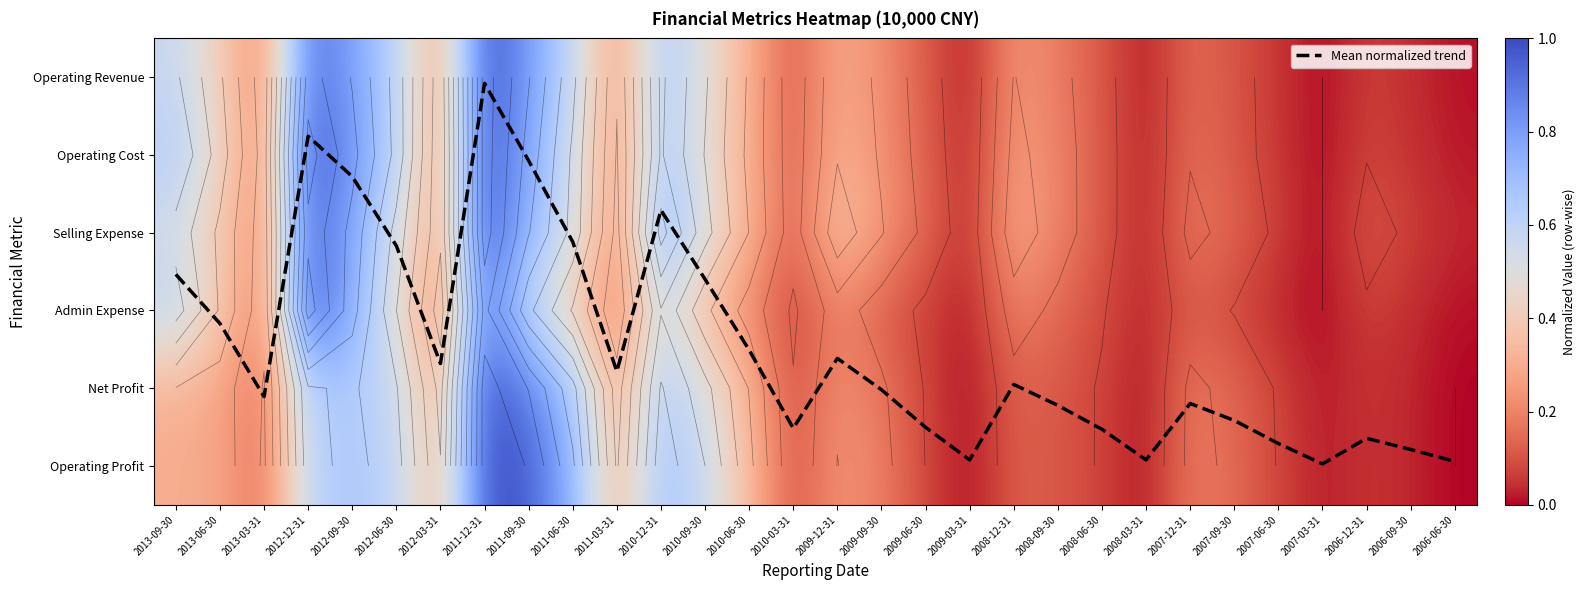

At which category does the chart reach its minimum across all series?

2007-03-31